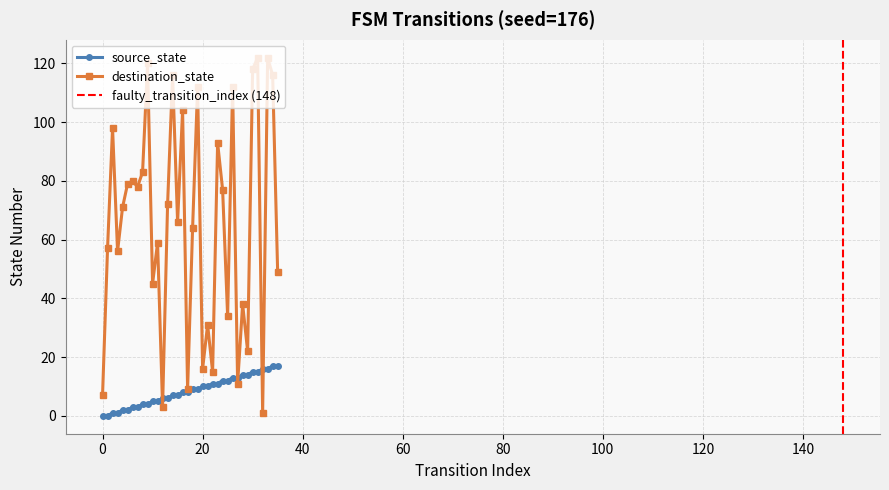

How many series are shown in this chart?

2